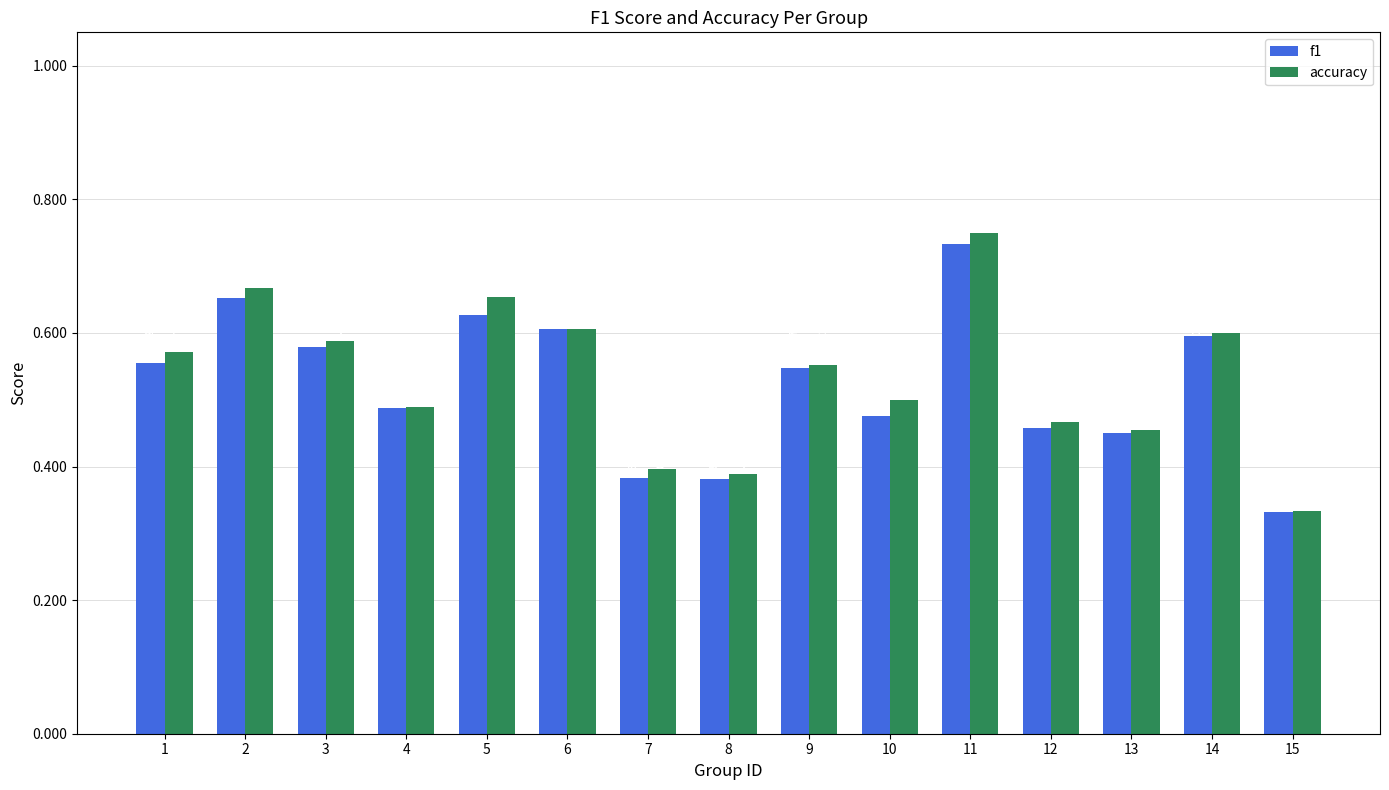

True or false: accuracy has a value of 0.6 at 14.

True